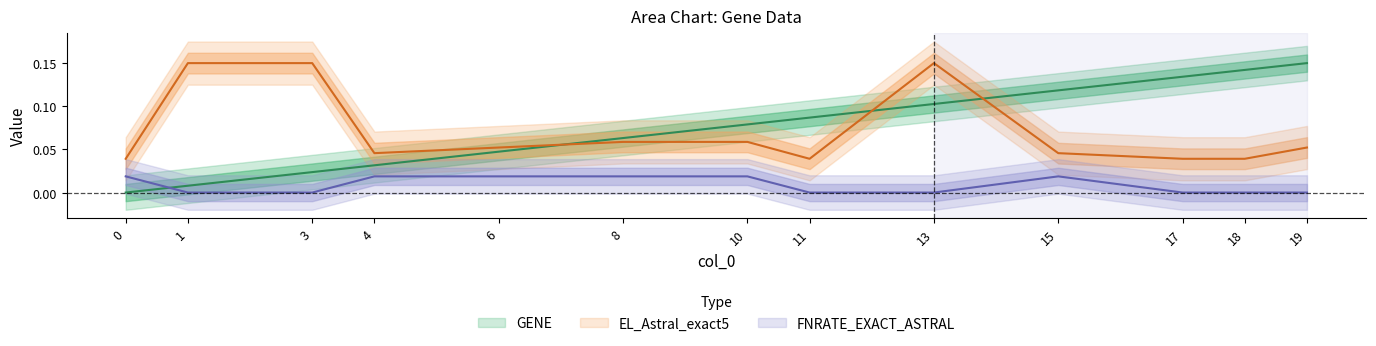

True or false: FNRATE_EXACT_ASTRAL has a value of -0.0 at 13.

False